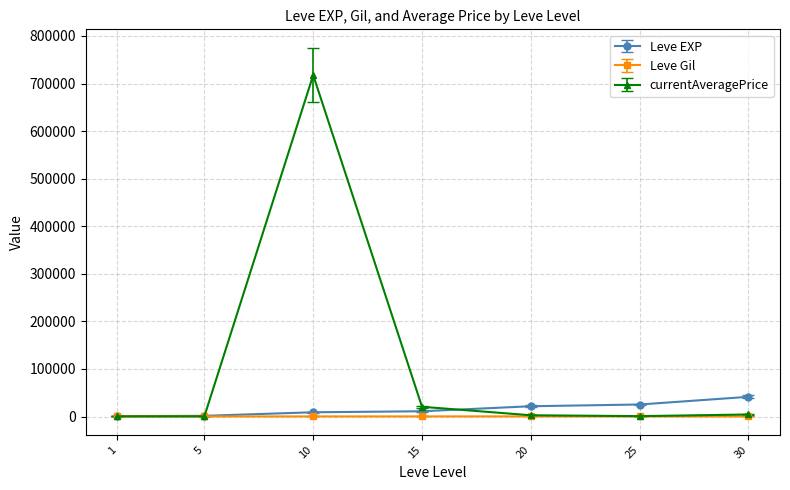

What value does the Leve EXP series have at 30?

41410.0